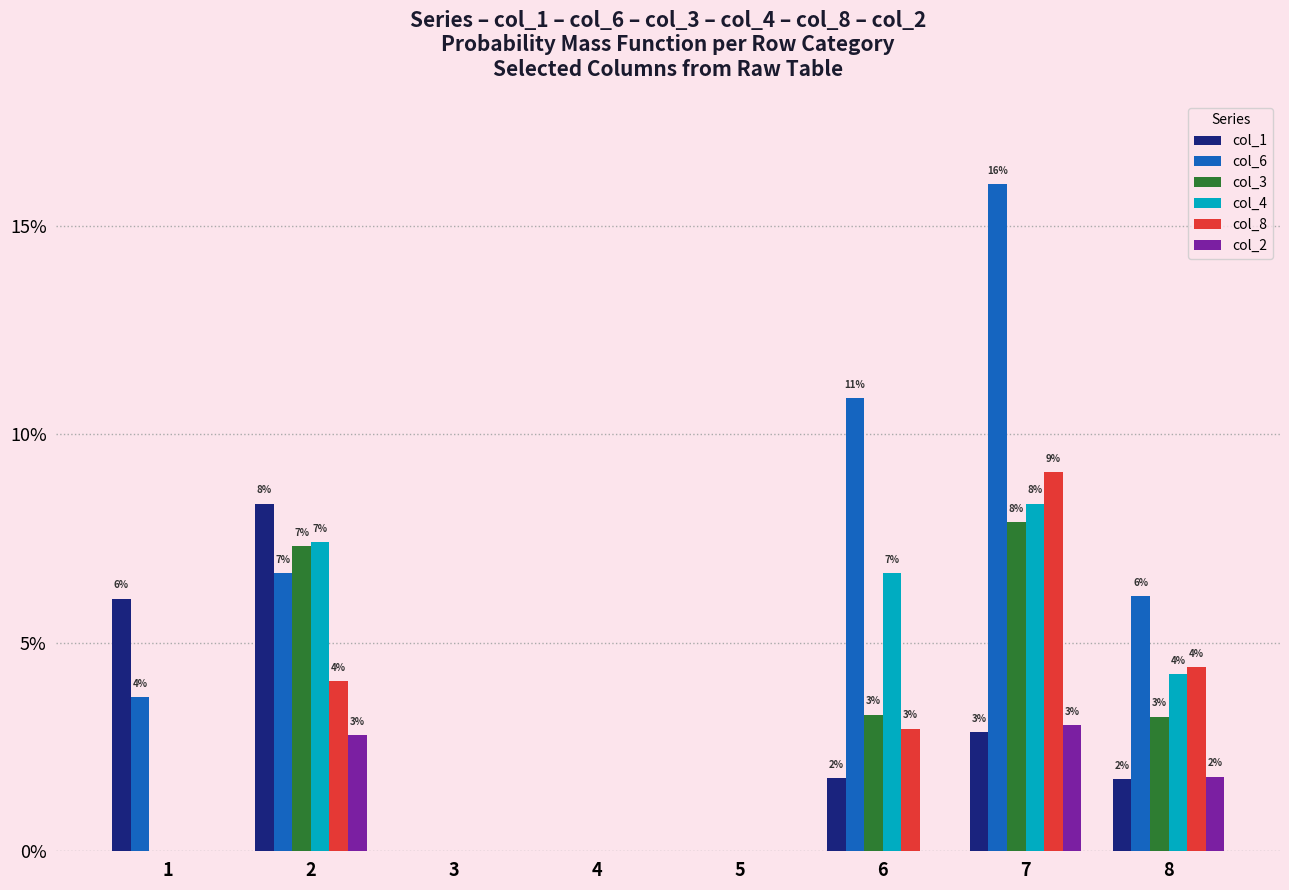

What are all the series names shown in the legend?

col_1, col_6, col_3, col_4, col_8, col_2